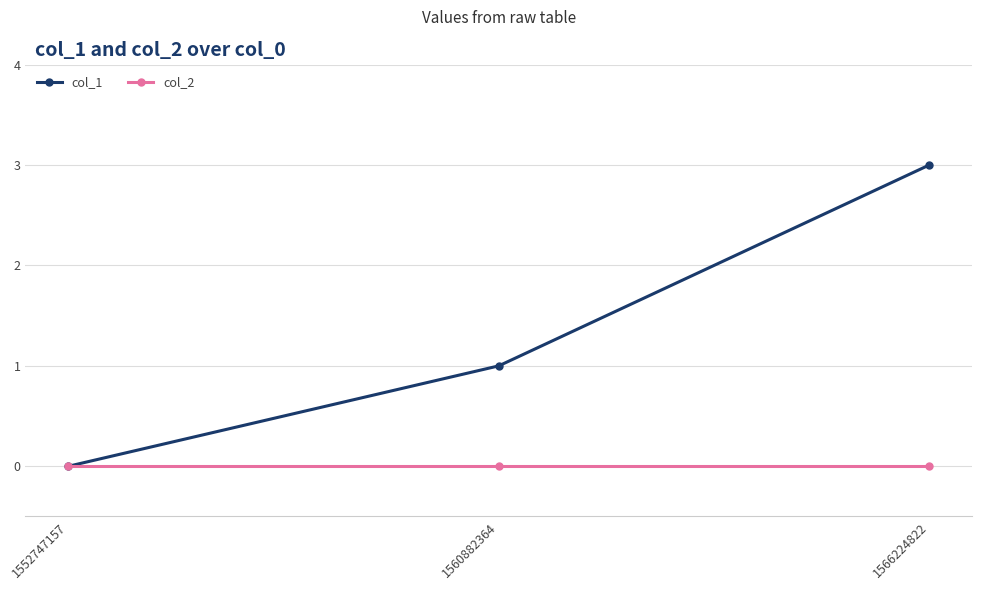

What is the maximum value shown in the chart?

3